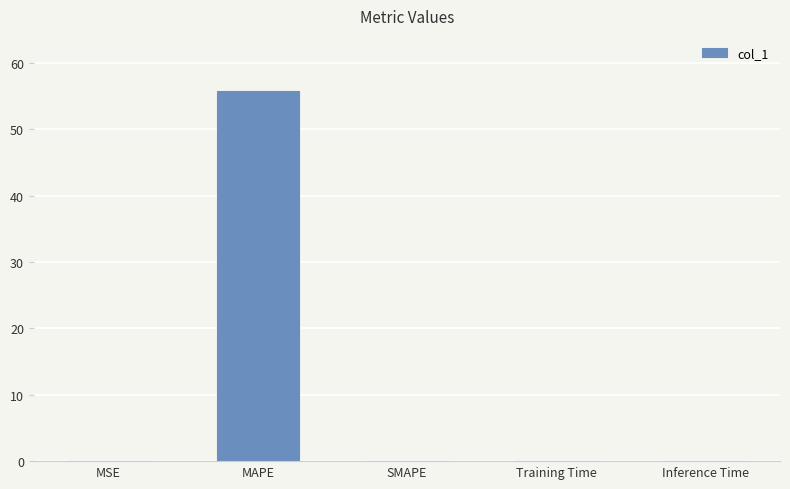

What is the maximum value shown in the chart?

55.7